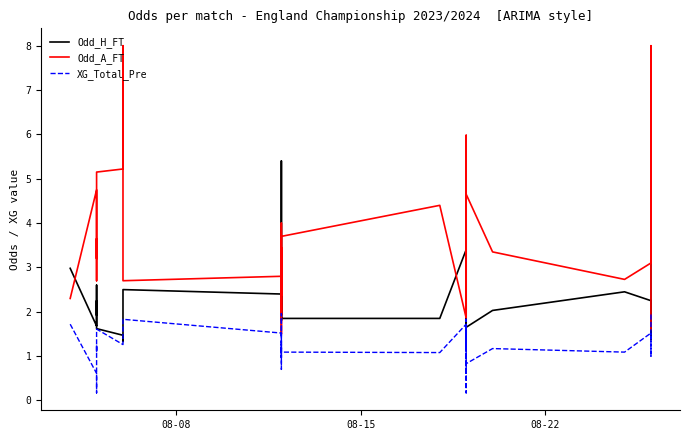

How many values in the Odd_H_FT series exceed 2?

21